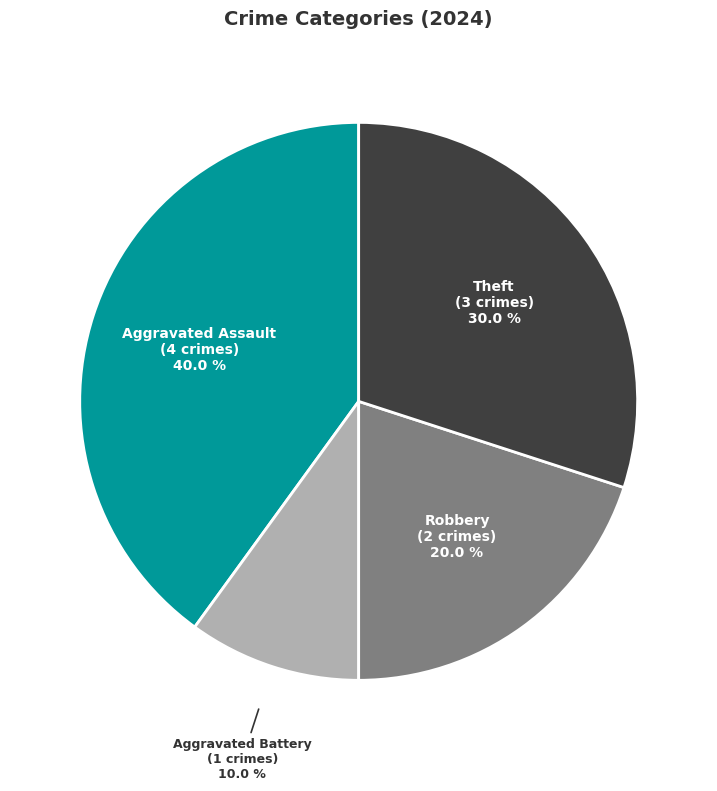

Is there a majority slice in this chart?

No